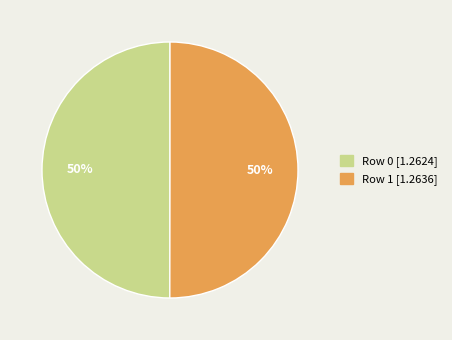

To the nearest percent, what percentage of the pie is Row 0?

50%